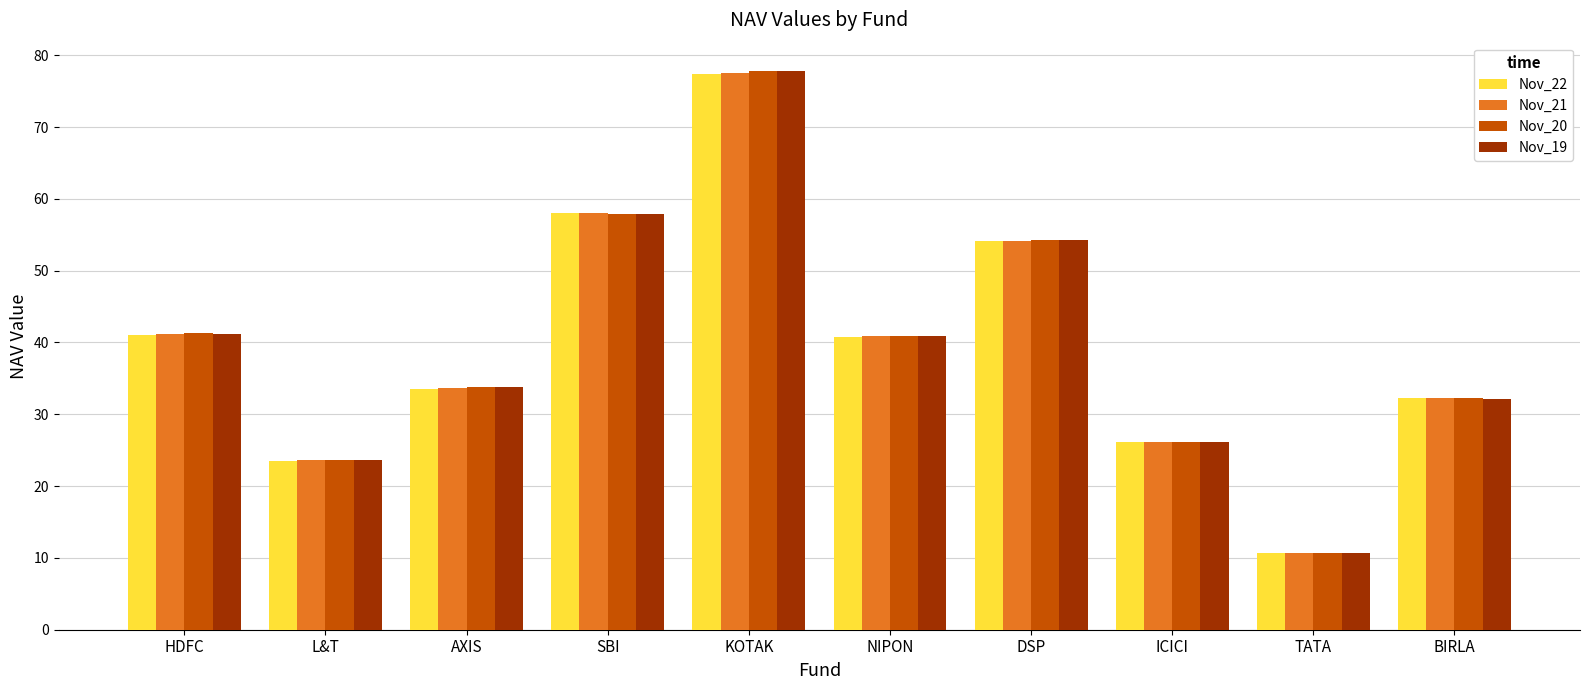

What is the difference between the maximum and minimum values in the Nov_20 series?

67.1